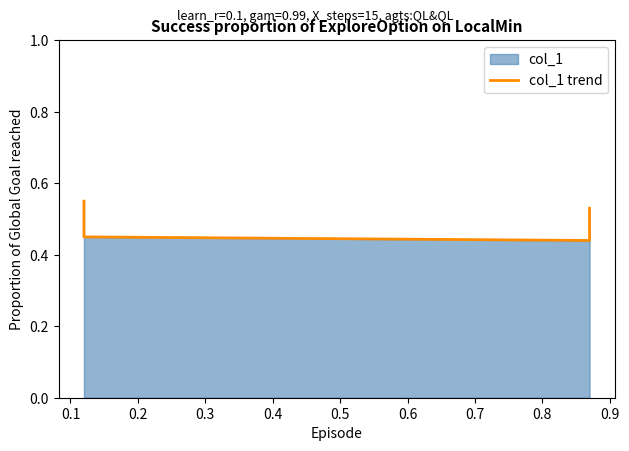

How many distinct data groups are displayed?

1